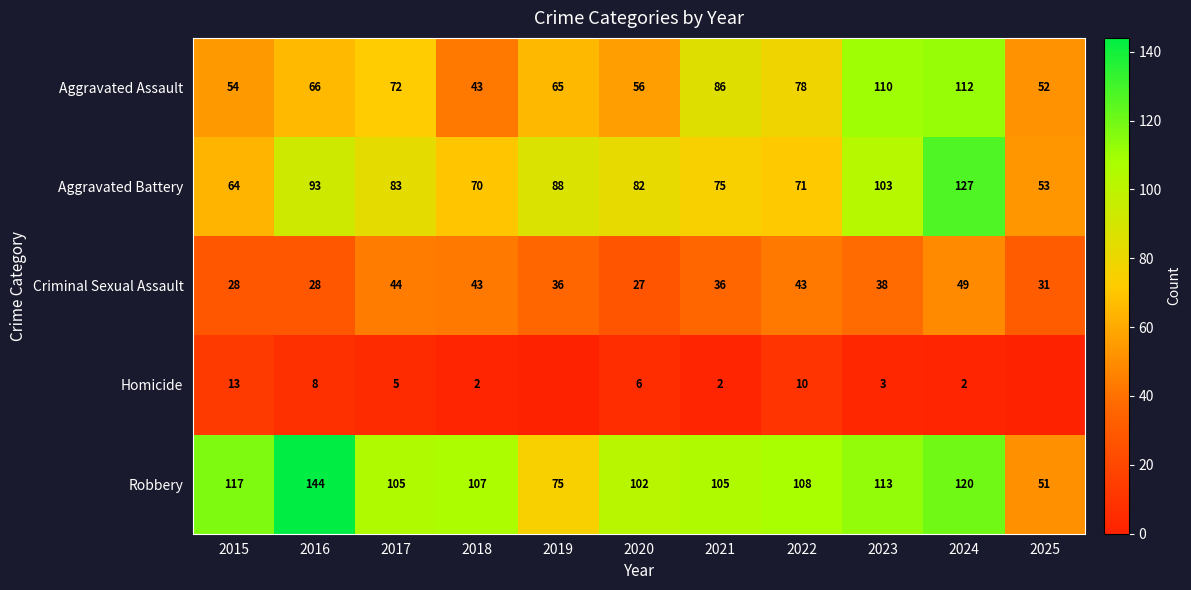

Rank the series at 2015 from lowest to highest value.

Homicide, Criminal Sexual Assault, Aggravated Assault, Aggravated Battery, Robbery